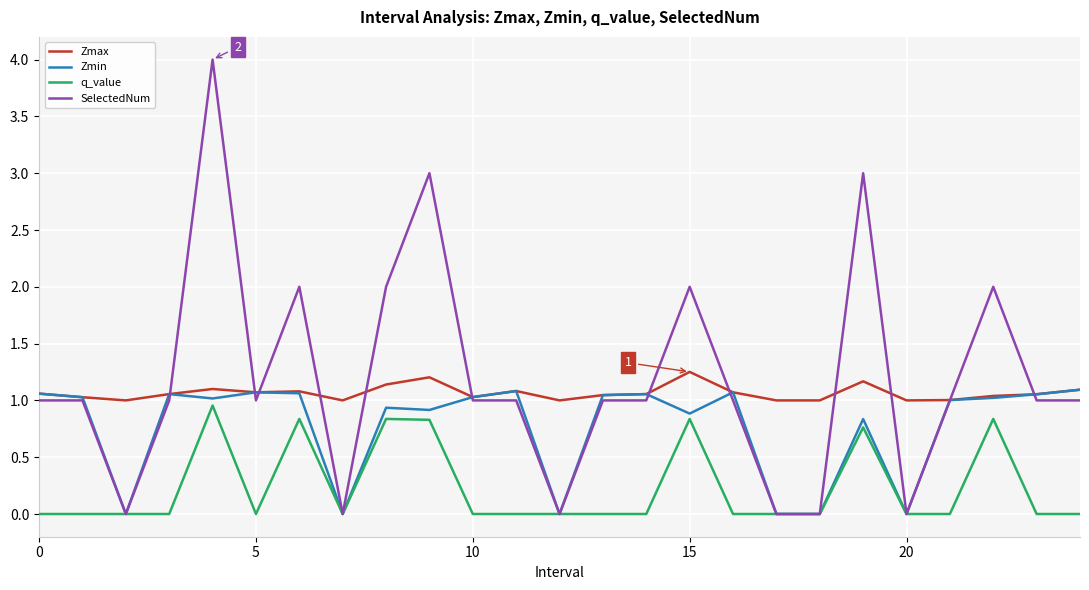

Which series has the largest range (max minus min)?

SelectedNum